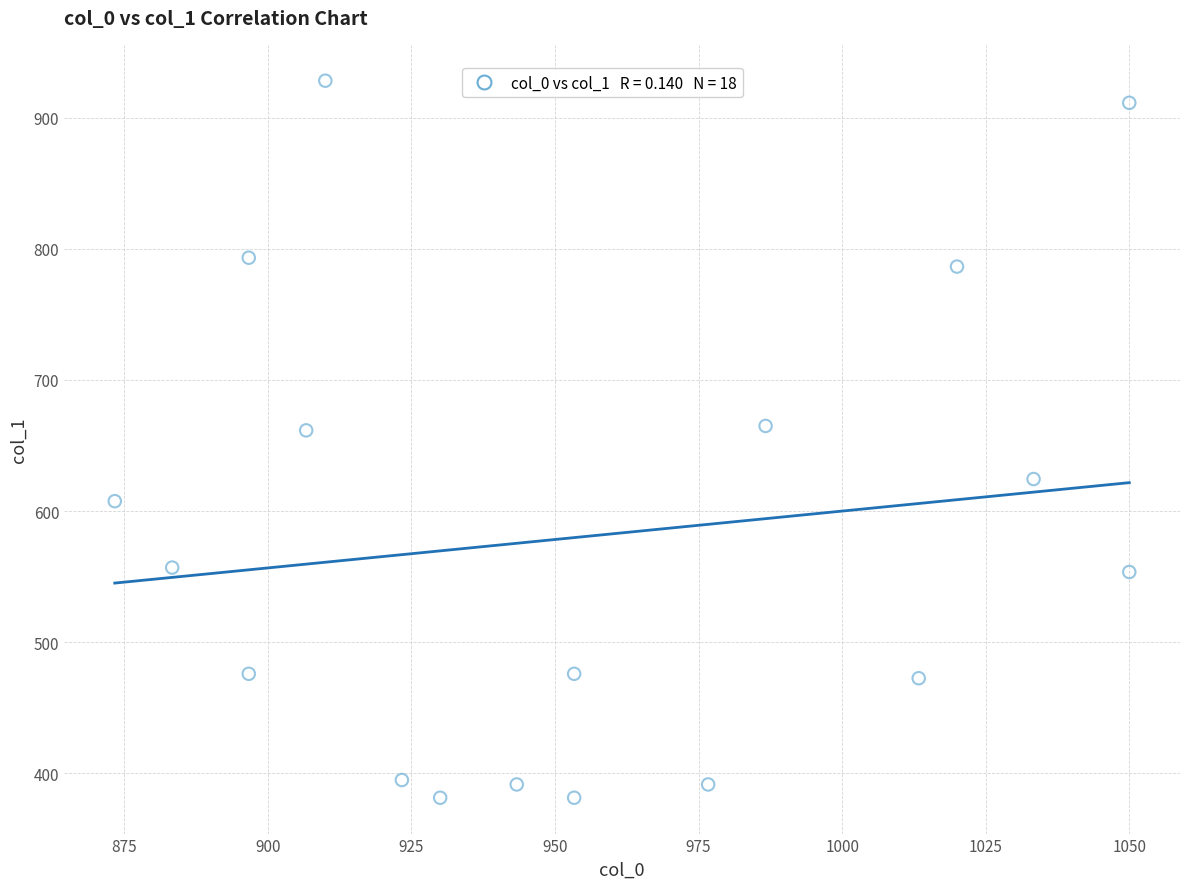

What is the range of X values (max minus min)?

176.7